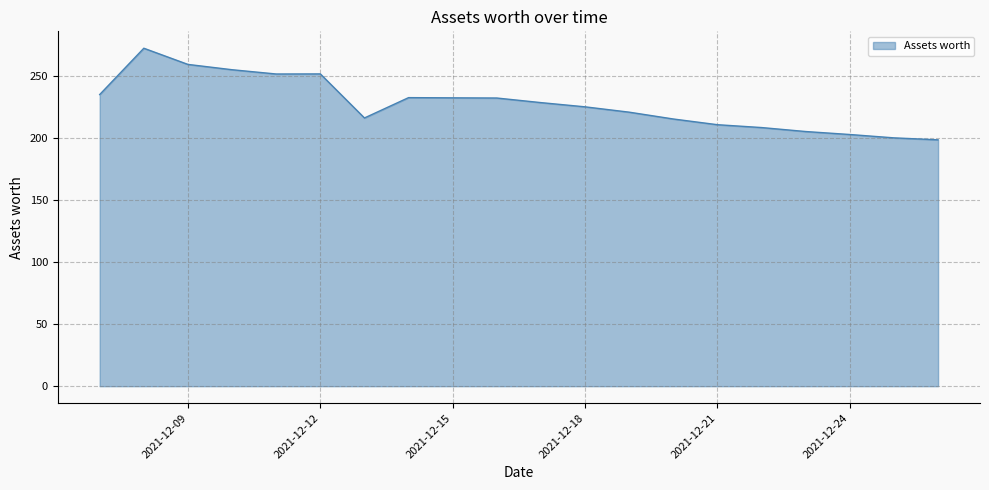

What is the maximum value shown in the chart?

272.3